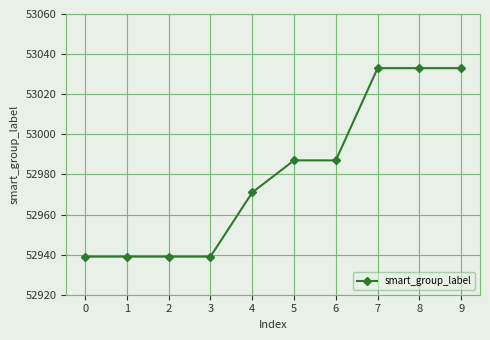

What is the average value?

52980